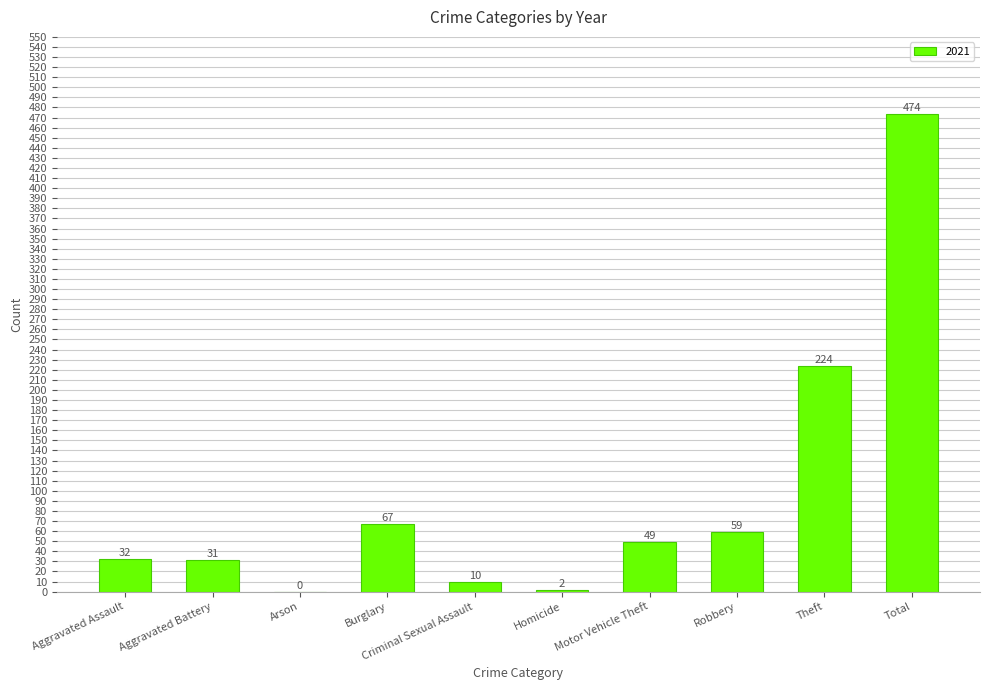

Which label corresponds to the largest value in the chart?

Total